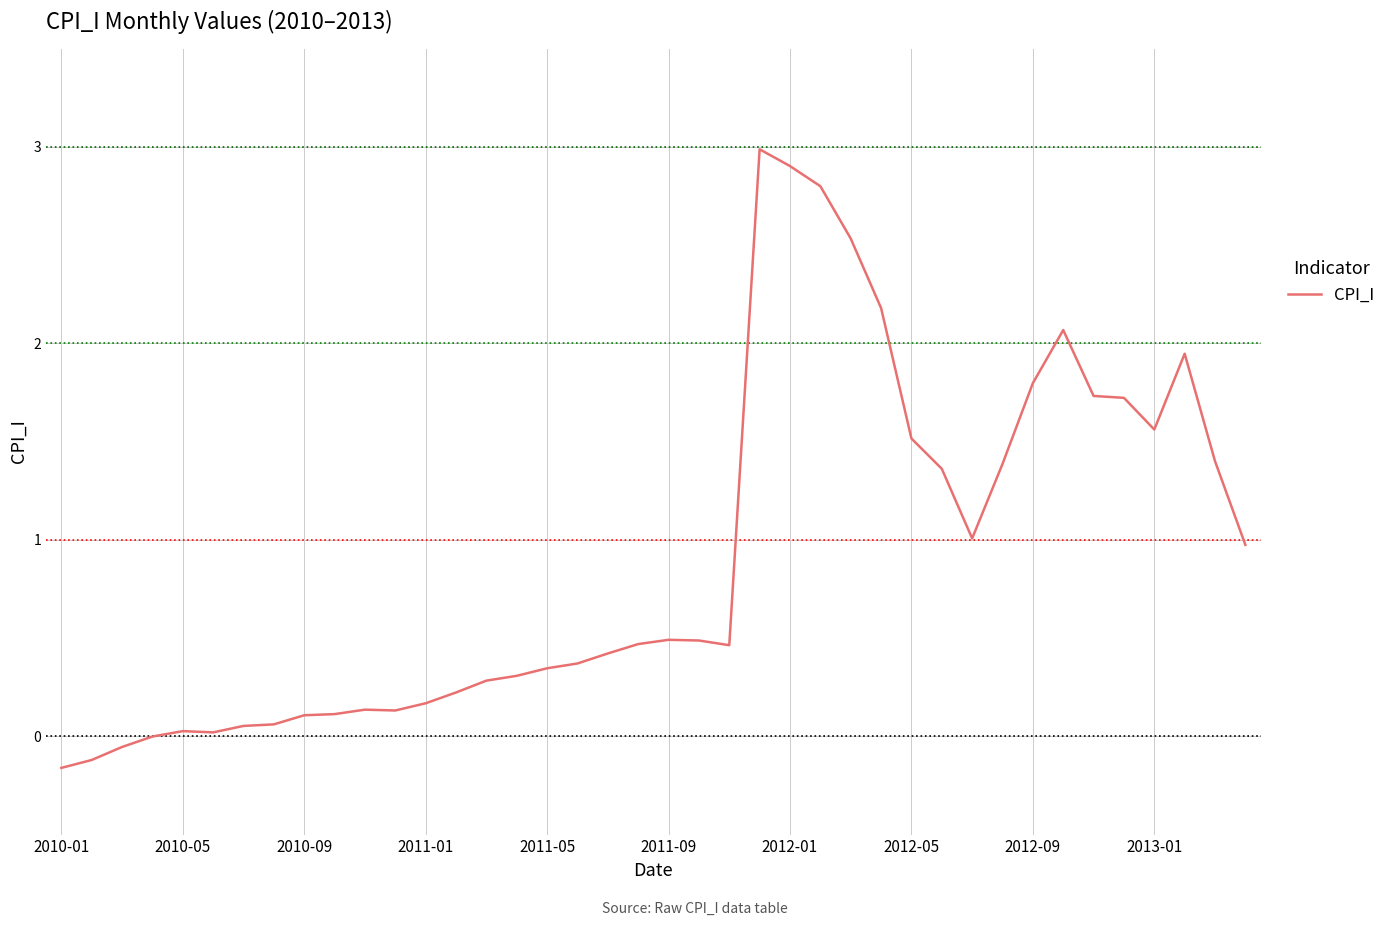

Does the chart have visible grid lines?

Yes